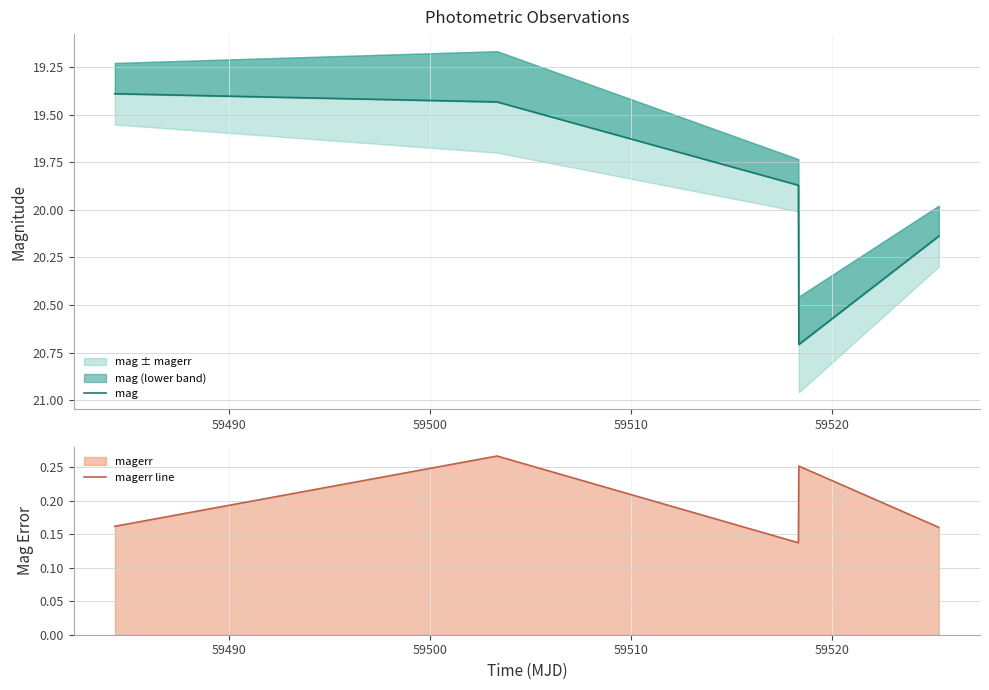

Which series has the largest range (max minus min)?

mag